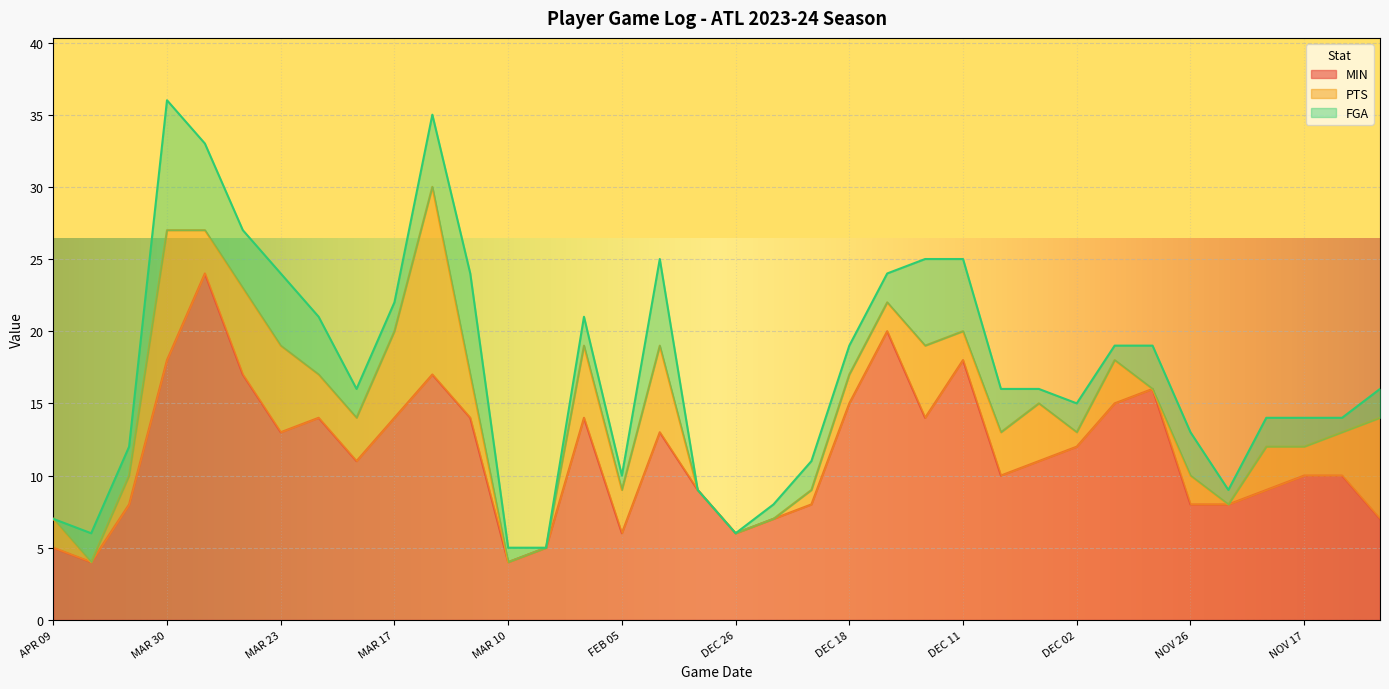

The MIN series shows 4 at MAR 17. True or false?

False